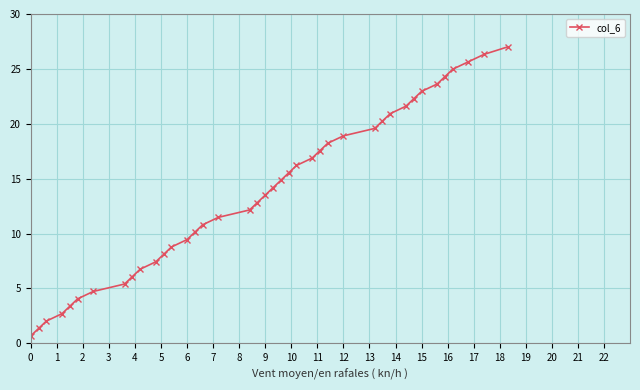

Does the chart display data point markers on the line(s)?

Yes